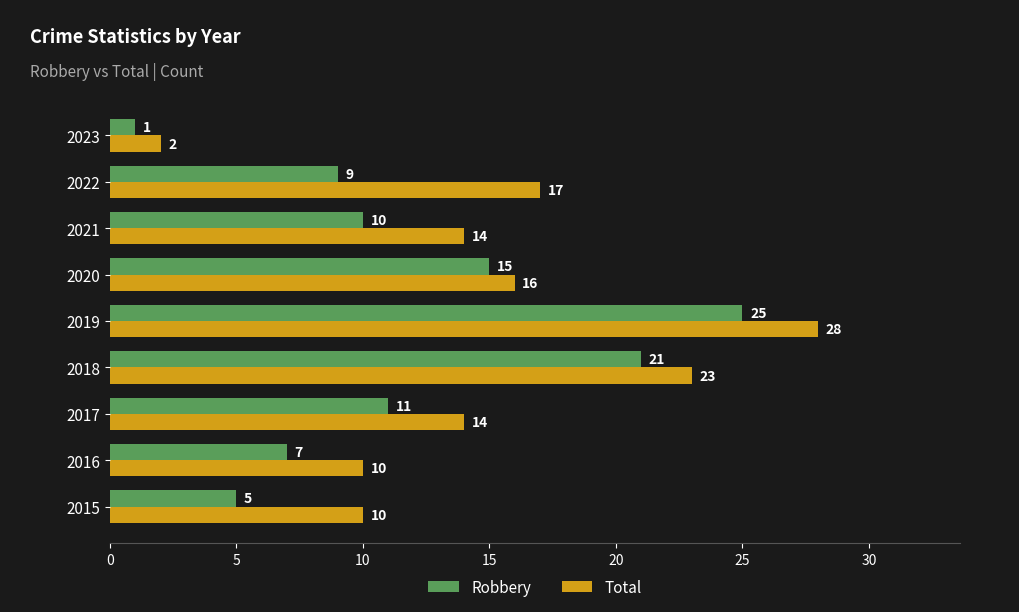

What is the maximum value shown in the chart?

28